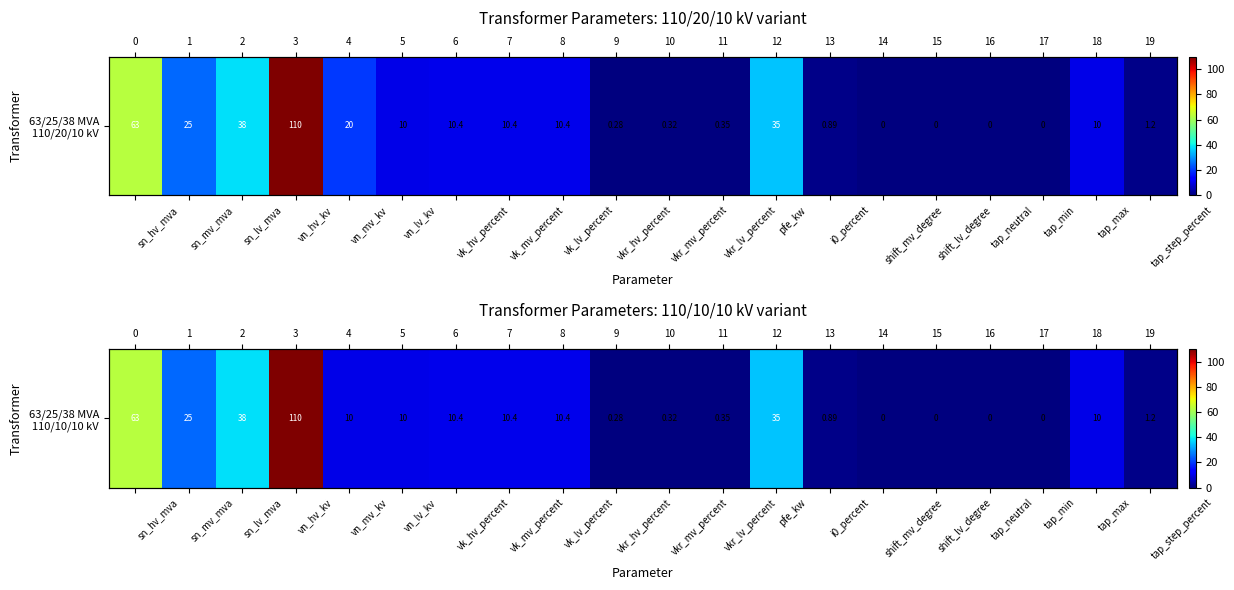

What is the change in value from sn_lv_mva to vkr_lv_percent?

-37.6